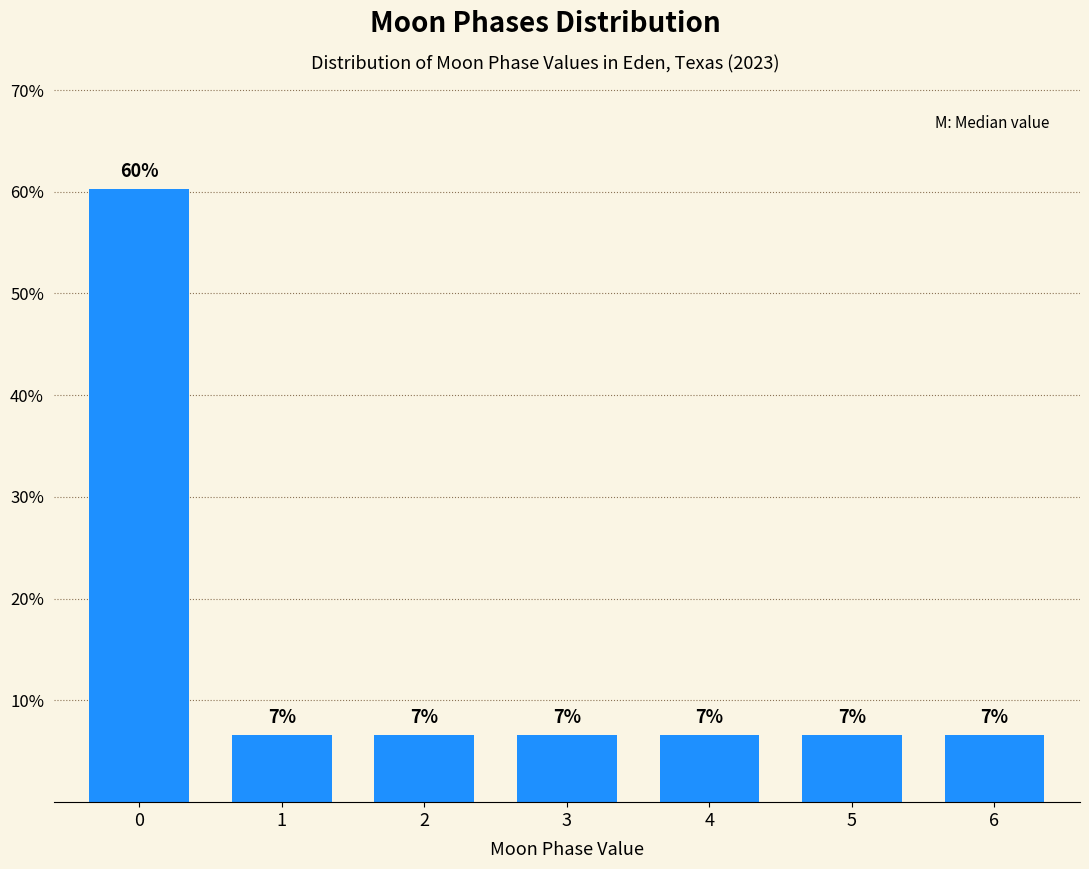

Does the chart contain any negative values?

No